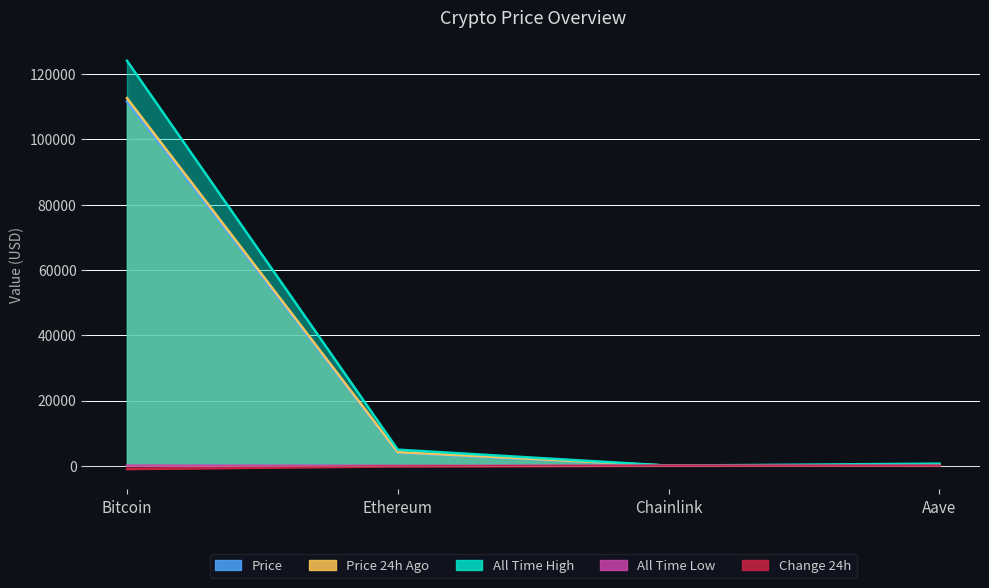

Reading left to right, transcribe all the data shown in this chart.

price: 111680.0	4003.2	21.0	266.4
price24hAgo: 112677.0	4182.1	21.7	276.5
allTimeHigh: 124128.0	4946.1	52.7	661.7
allTimeLow: 67.8	0.4	0.1	26.0
Change24hAgo: -997.0	-178.9	-0.7	-10.1